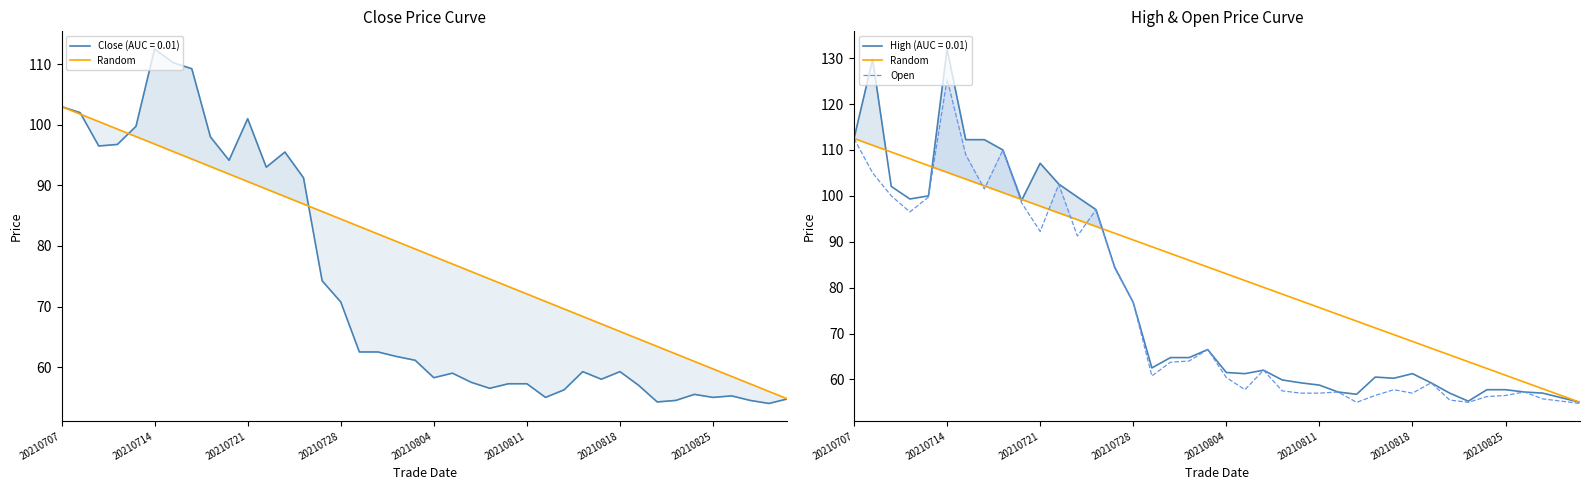

True or false: Random and Open intersect in this chart.

True